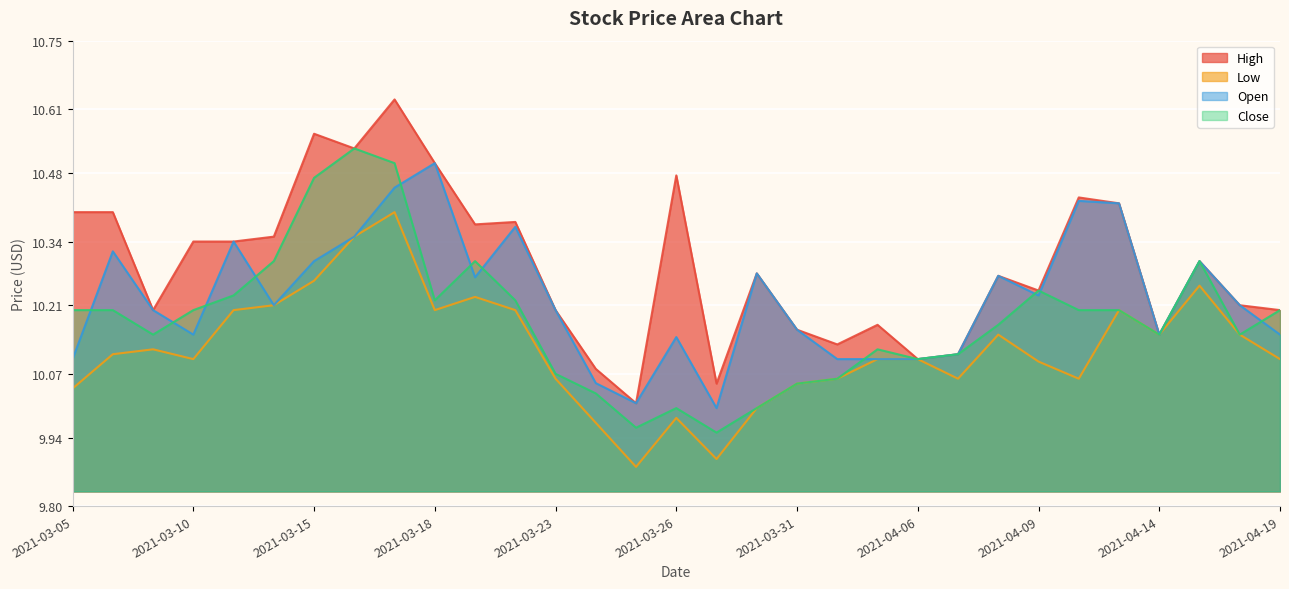

Which series has the widest spread of values?

High